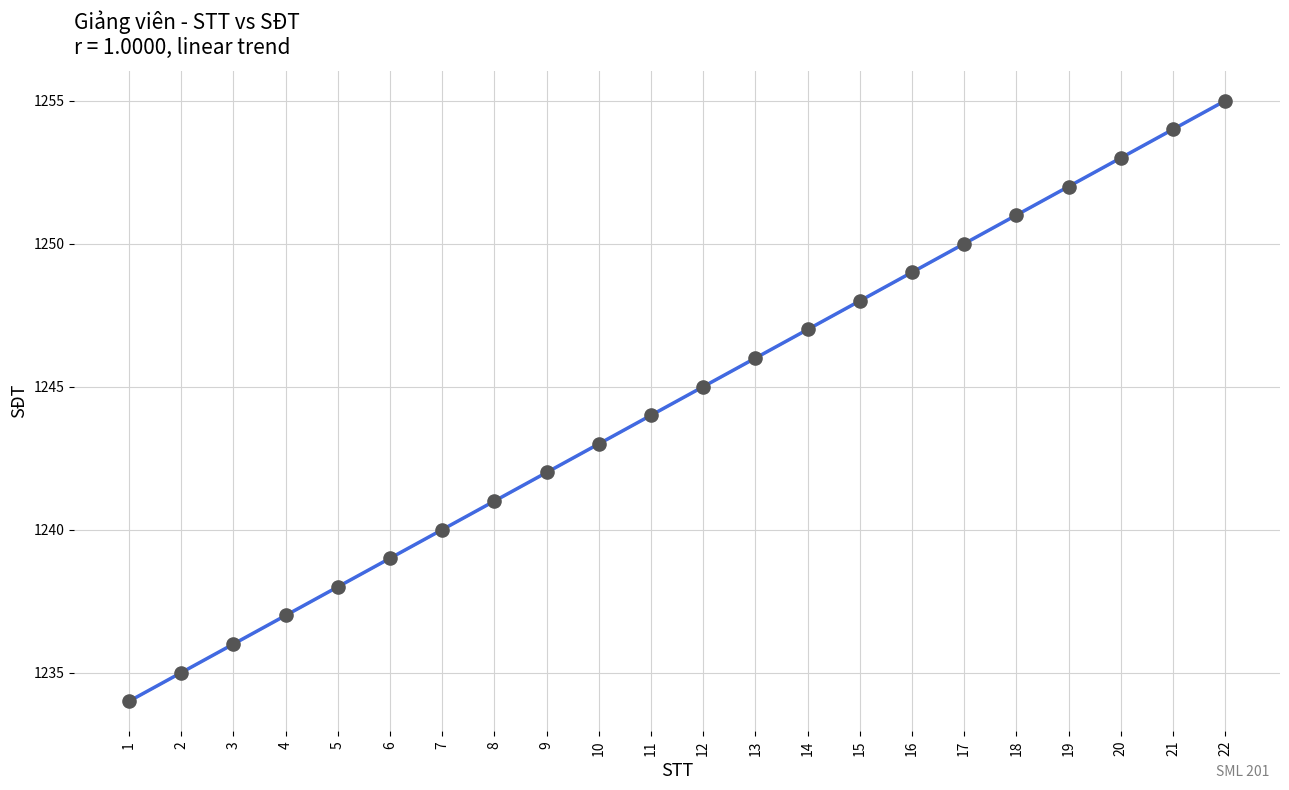

What is the range of X values (max minus min)?

21